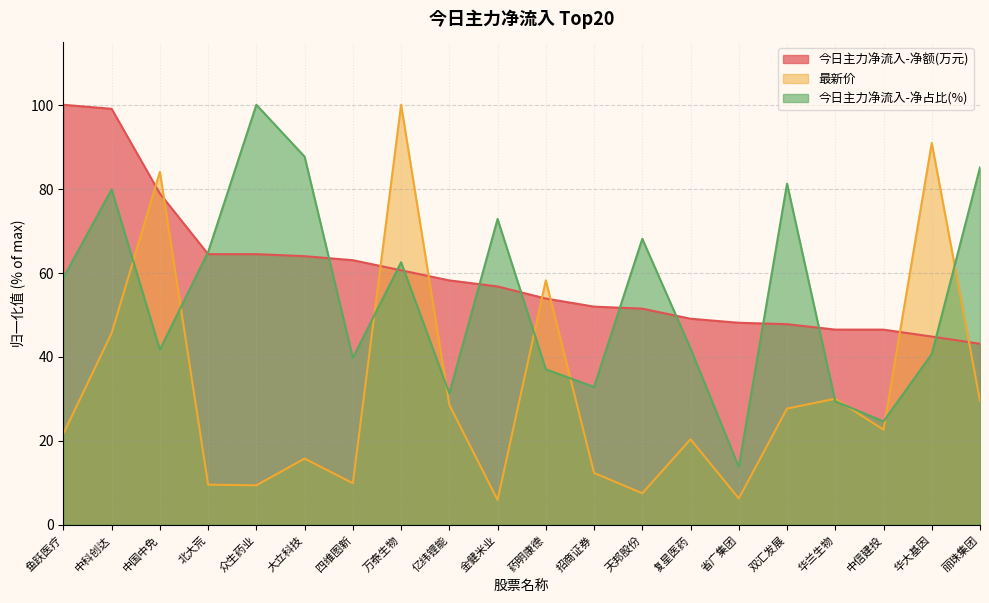

At which category is the sum across all series the highest?

中科创达